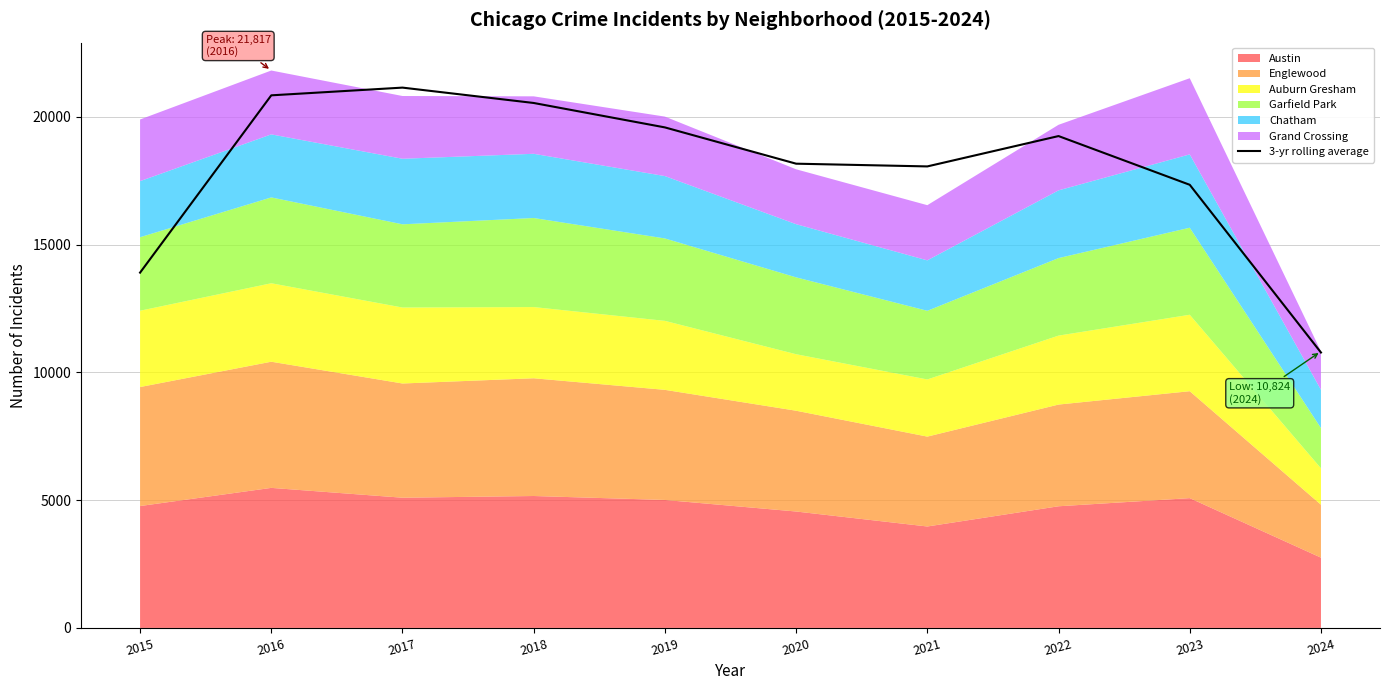

Does the chart display data point markers on the line(s)?

No